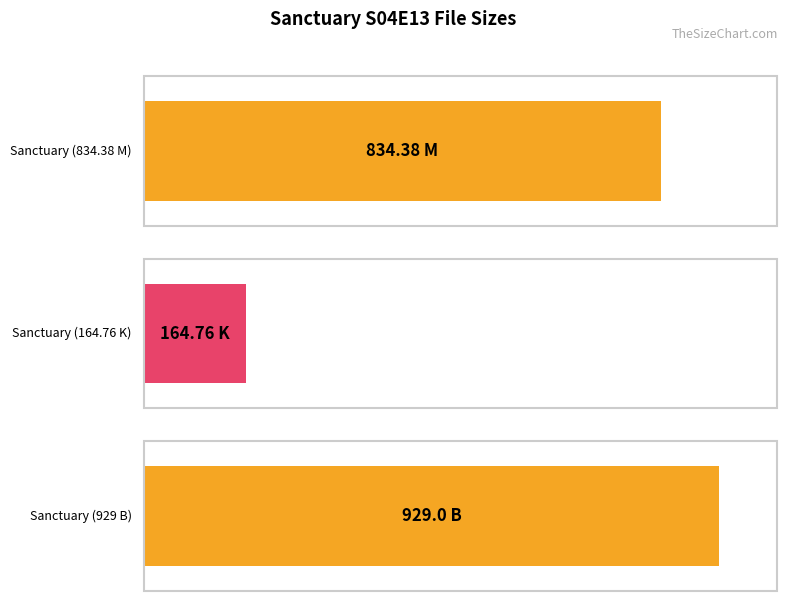

Count the number of categories in the chart.

3